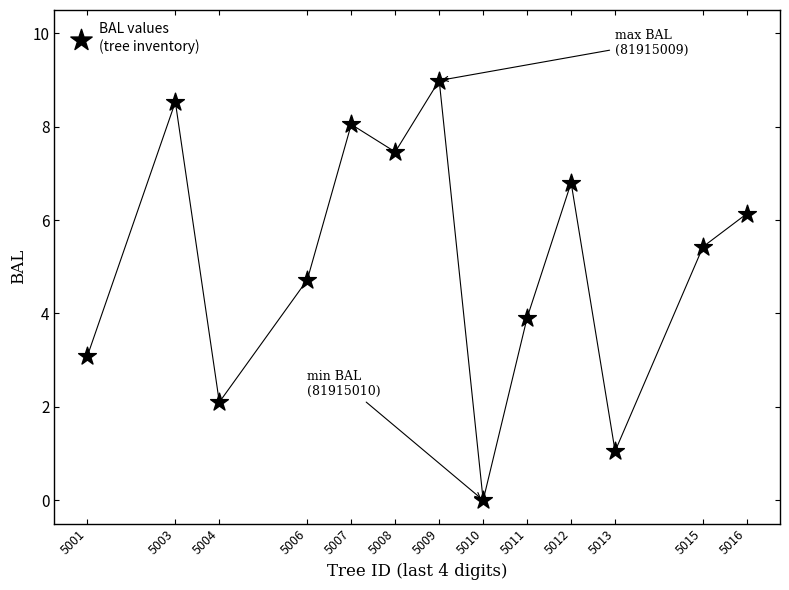

What is the range of X values (max minus min)?

15.0